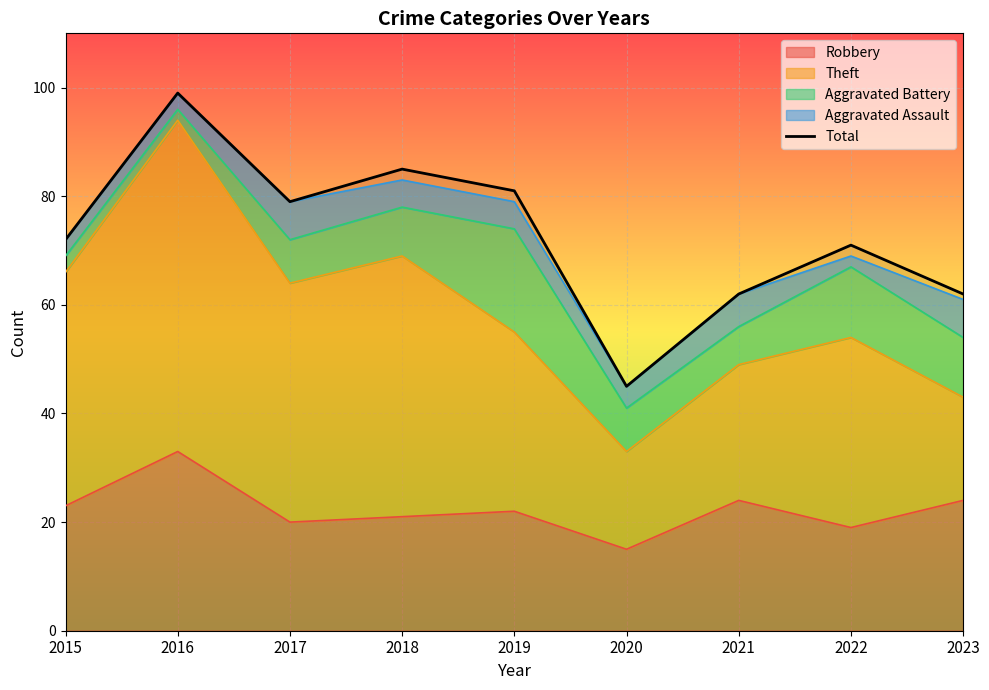

What is the approximate value at 2022, to the nearest 10?

70